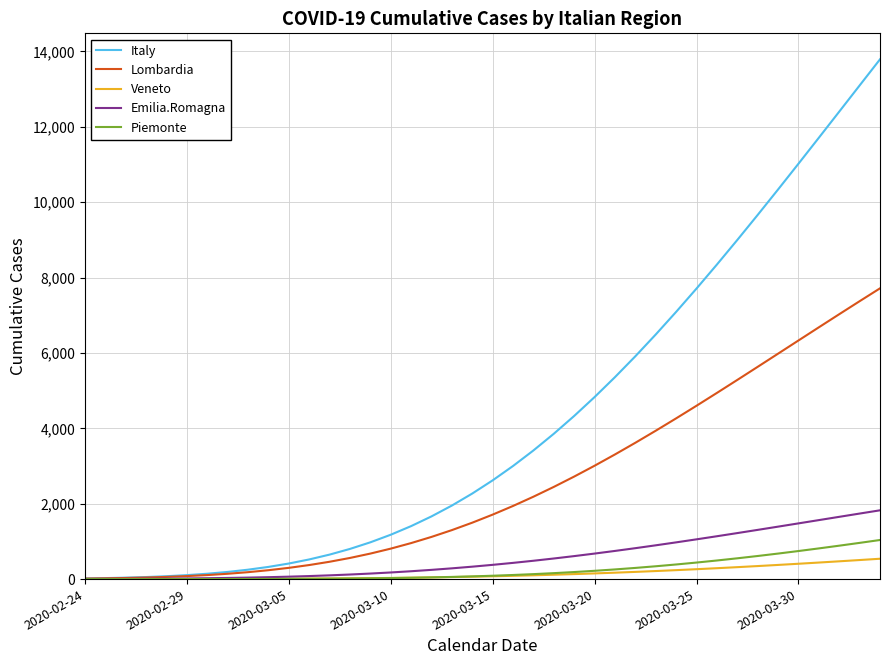

What is the smallest value displayed?

0.1